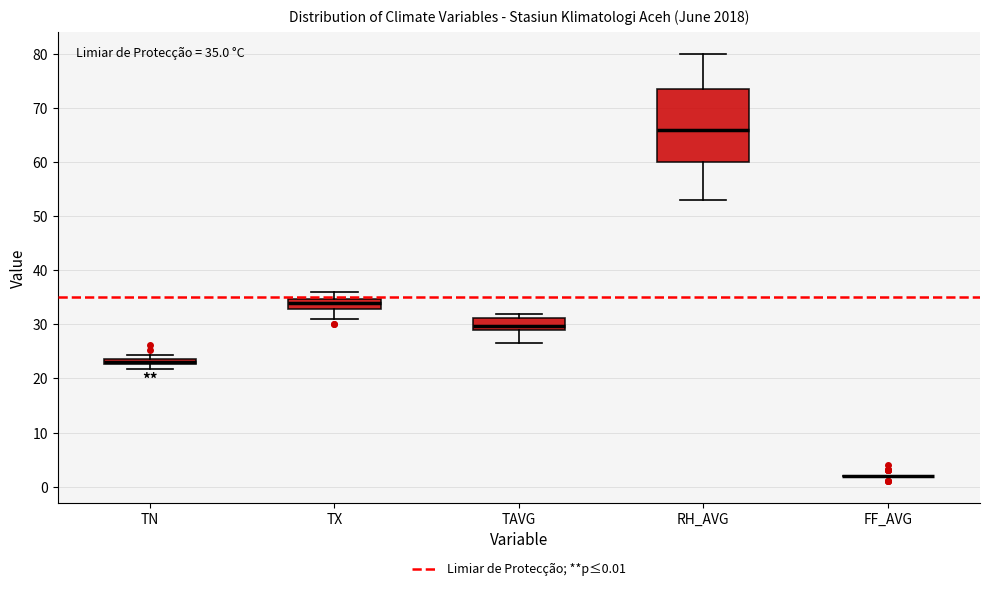

Comparing the boxes themselves (not the whiskers), which one is the tallest?

RH_AVG